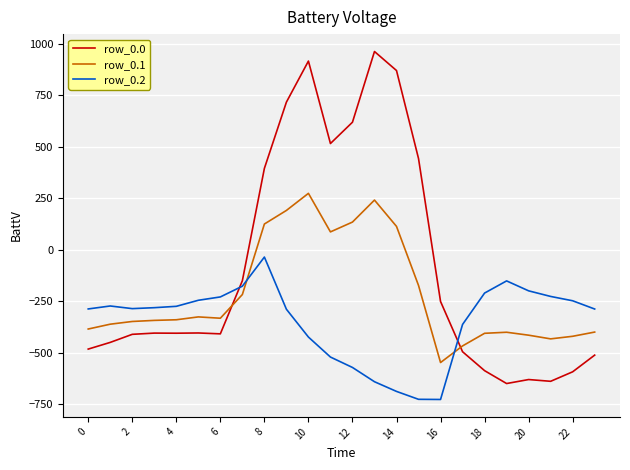

List the series in order of their overall mean, highest first.

row_0.0, row_0.1, row_0.2